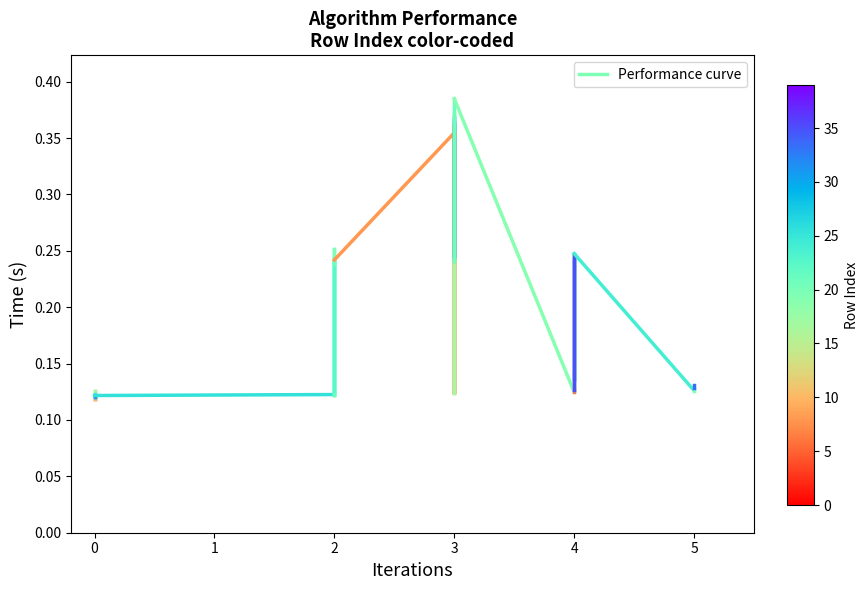

True or false: the data shows 0.1 at 0.

True